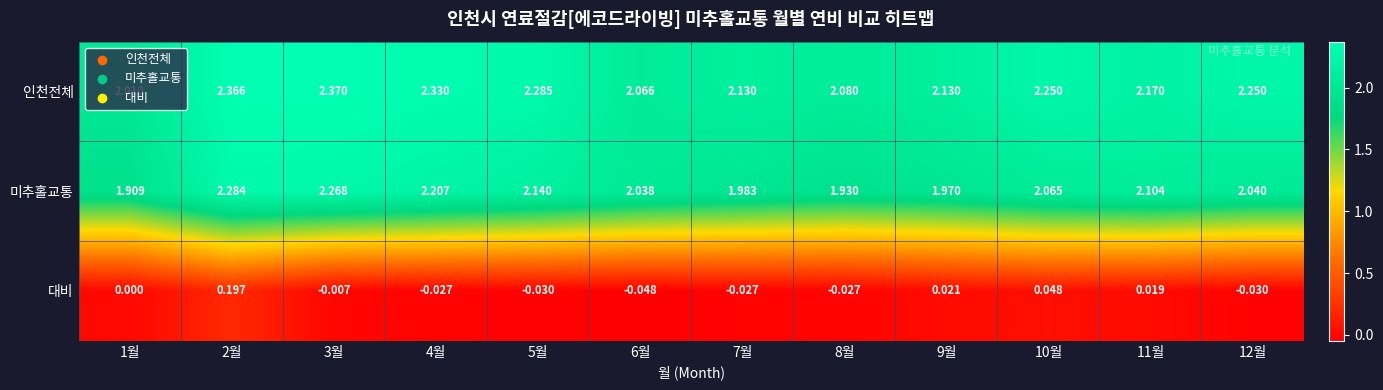

List the series in order of their peak value, highest first.

인천전체, 미추홀교통, 대비